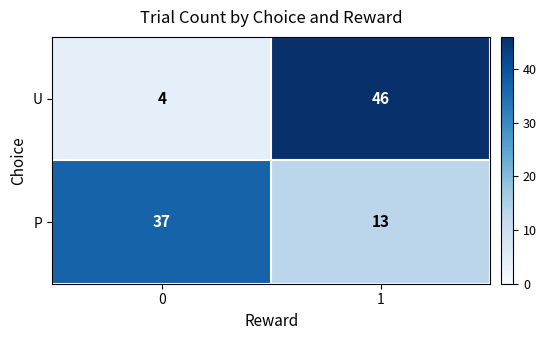

Which series has the largest range (max minus min)?

U